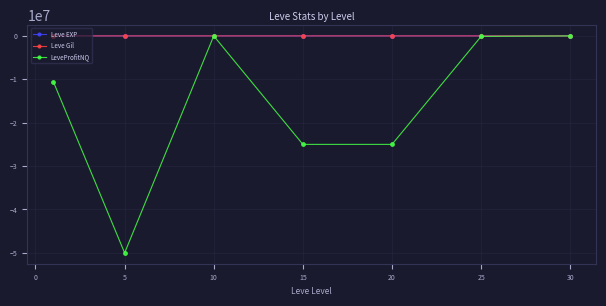

Which series has the largest range (max minus min)?

LeveProfitNQ